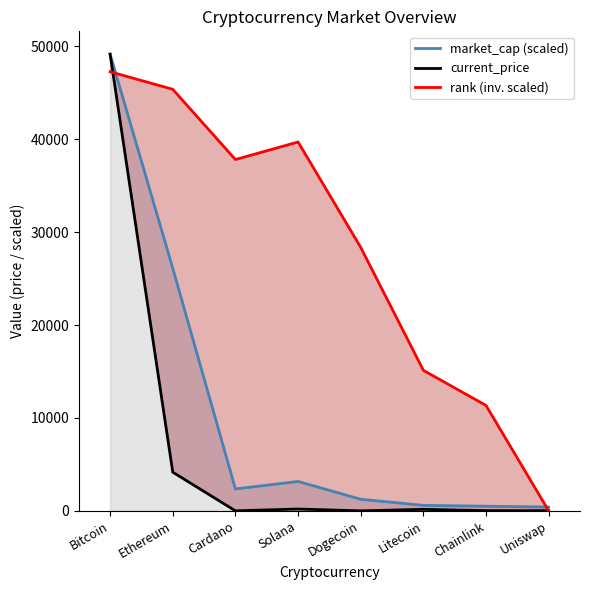

At Solana, list the series in order from smallest to largest.

current_price, market_cap (scaled), rank (inv. scaled)